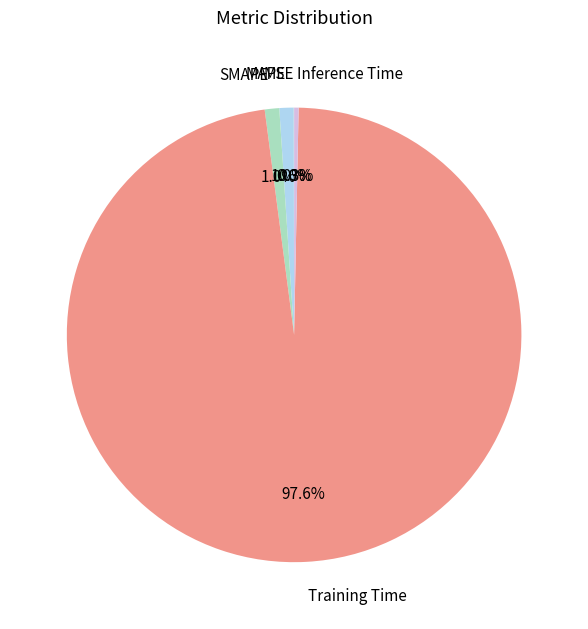

To the nearest percent, what portion does MAPE represent?

1%